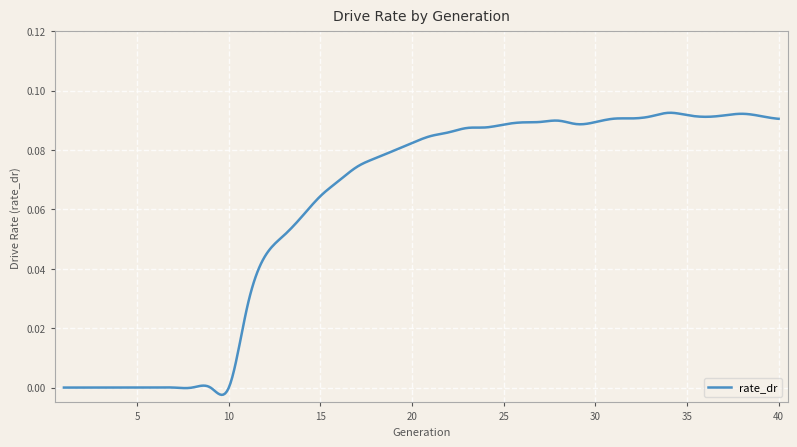

How many lines are shown in the chart?

1